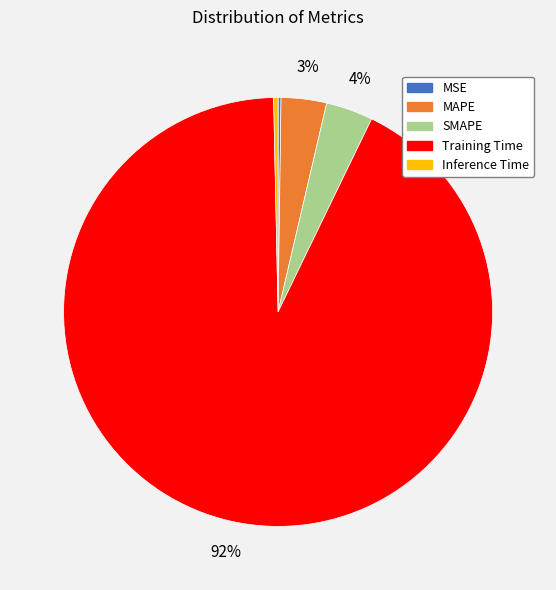

Do SMAPE and Training Time together represent more than half of the pie?

Yes